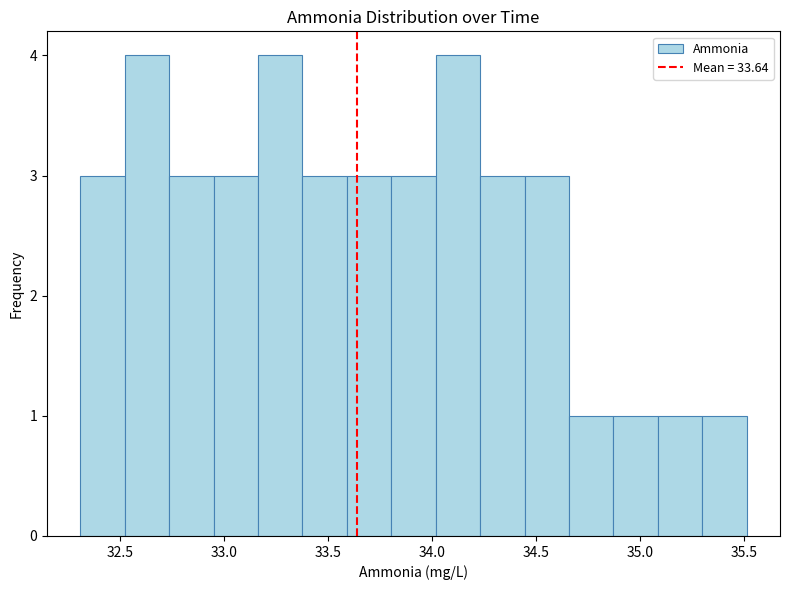

How tall is the bar that spans 32.50 to 32.75 on the x-axis? Neither the bar edges nor the heights are printed on the chart, so give them approximately, as read against the axes.

4